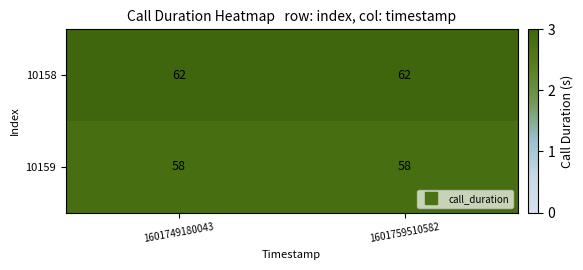

Reading left to right, what are all the values shown in this chart?

10158: 62	62
10159: 58	58